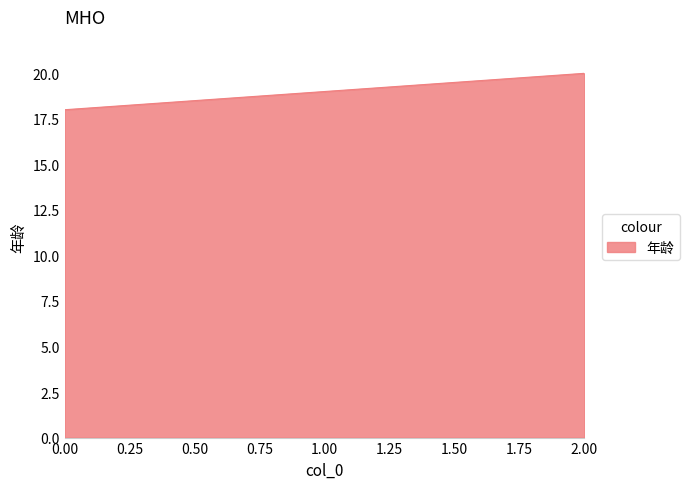

What is the approximate value at 2.00?

20